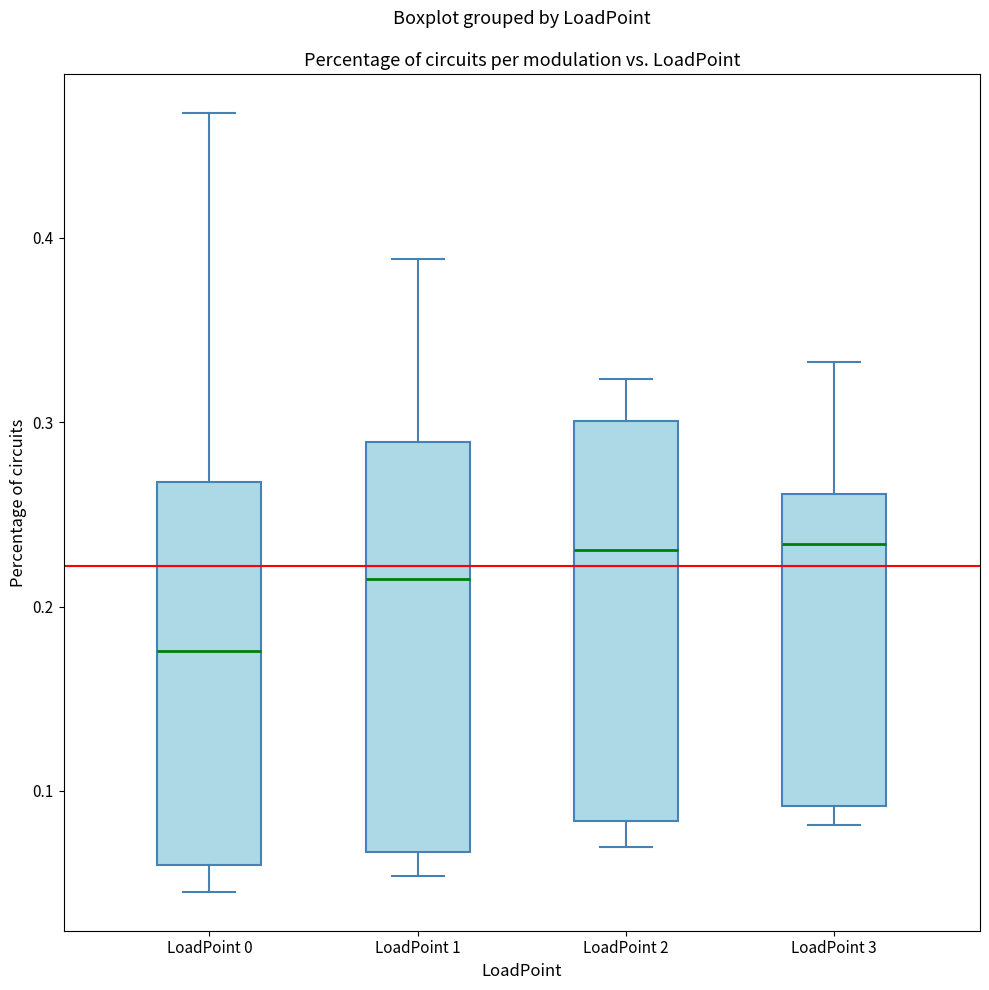

Where does the lower whisker of the box for LoadPoint 0 end on the y-axis? The values are not printed on the chart, so give them approximately, as read against the axis.

0.05